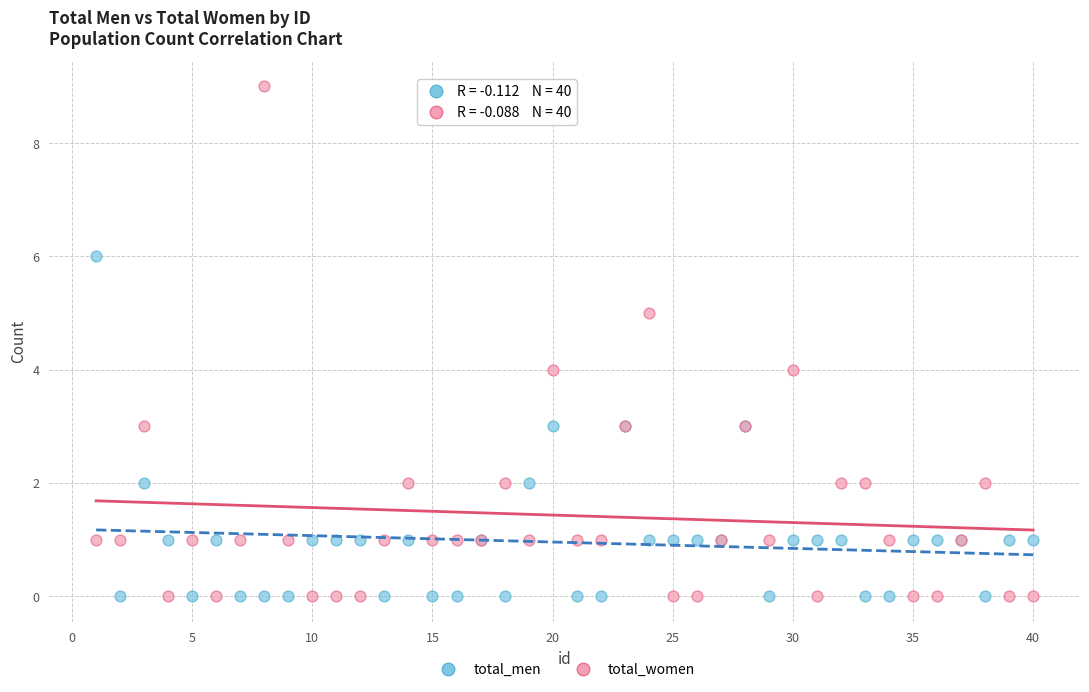

Which series has the widest spread of Y values?

total_women